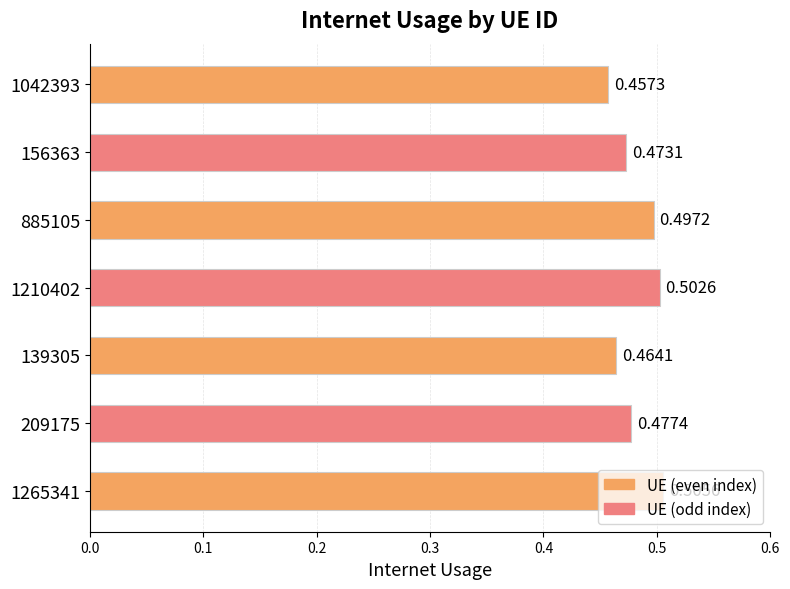

Between 139305 and 156363, which is larger?

156363